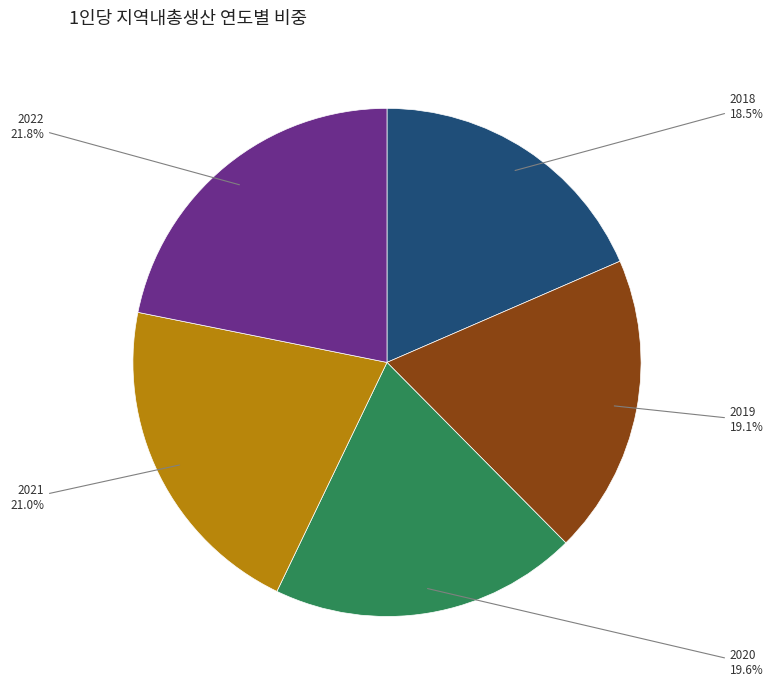

What percentage is NOT represented by 2021?

79.0%